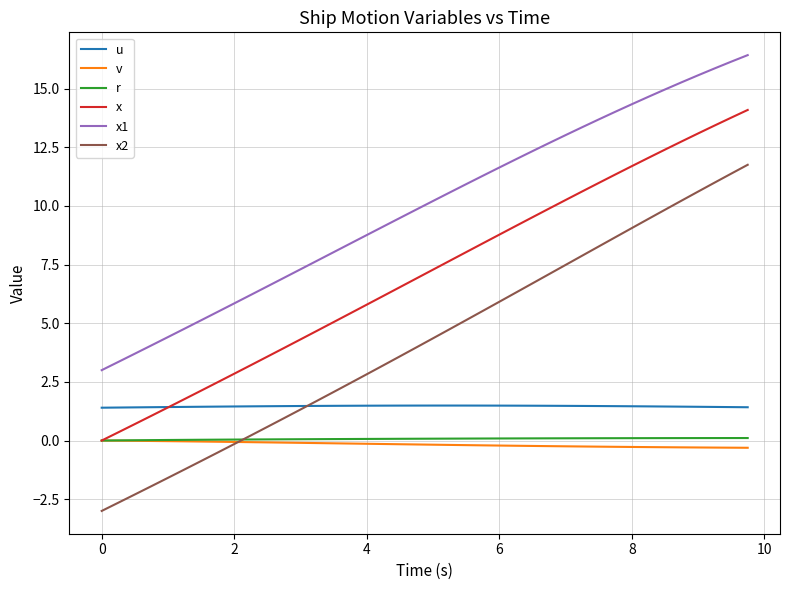

True or false: x1 and u intersect in this chart.

False